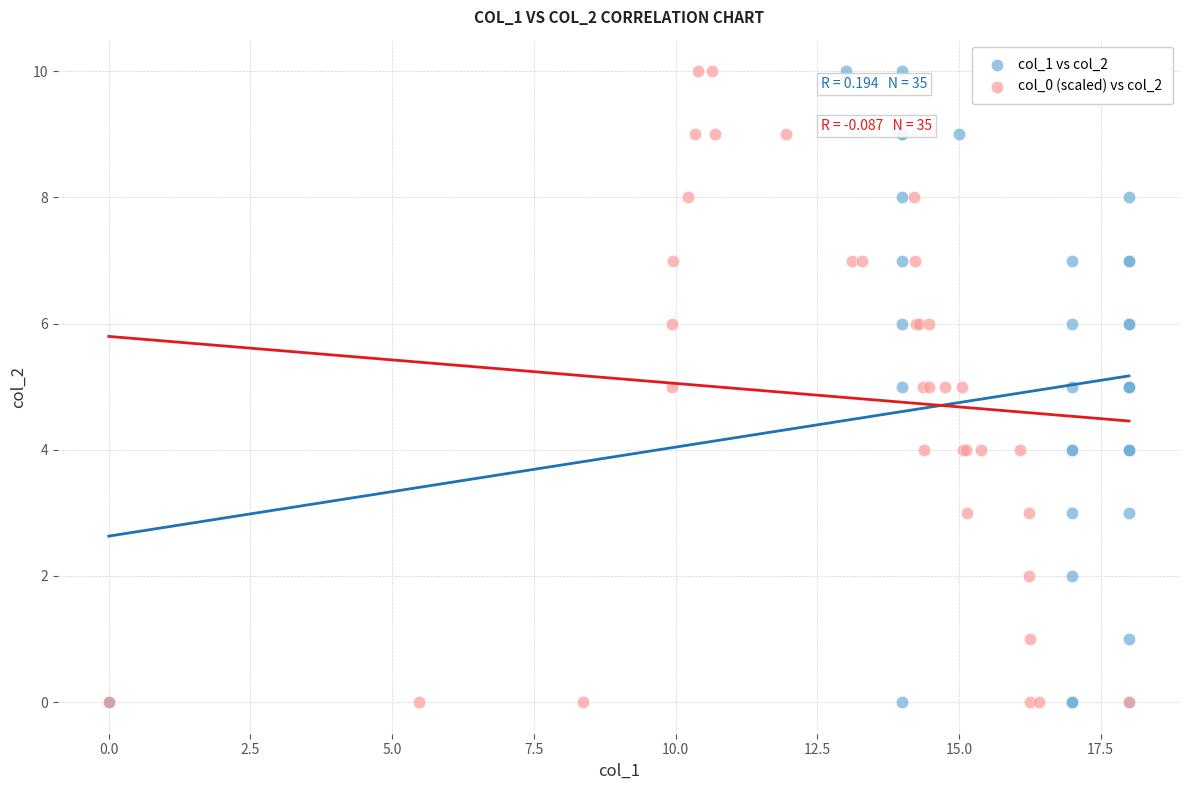

What are all the series names shown in the legend?

col_1 vs col_2, col_0 (scaled) vs col_2